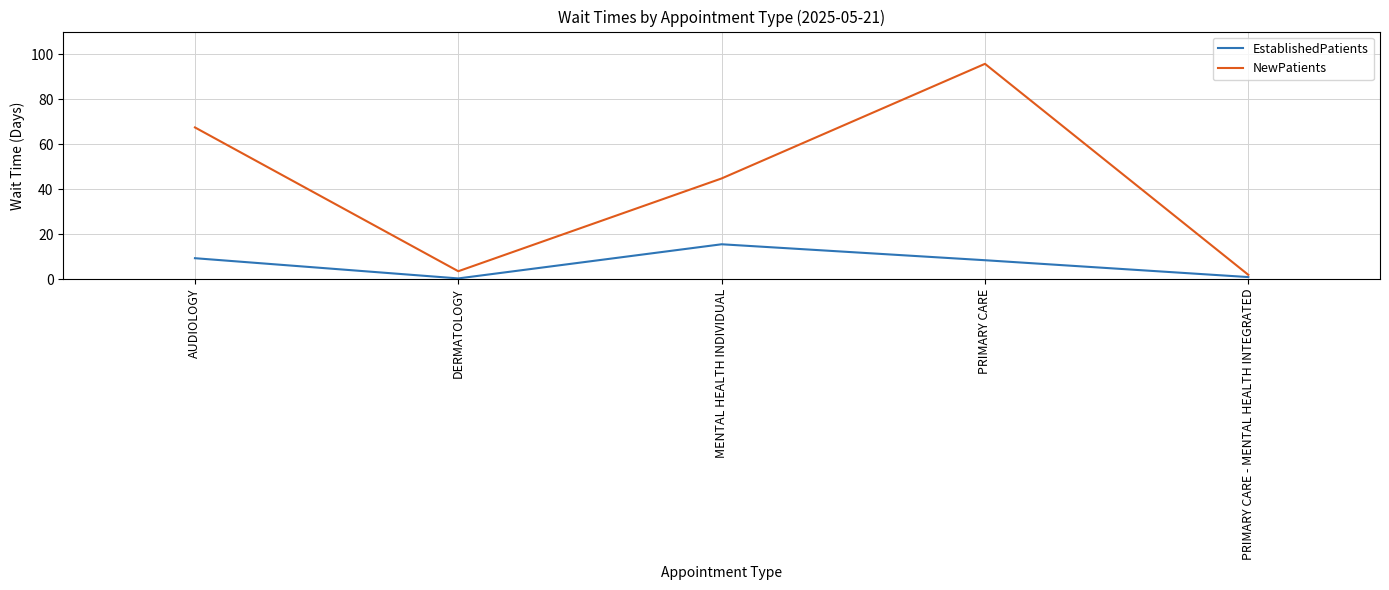

True or false: EstablishedPatients and NewPatients cross at least once.

False